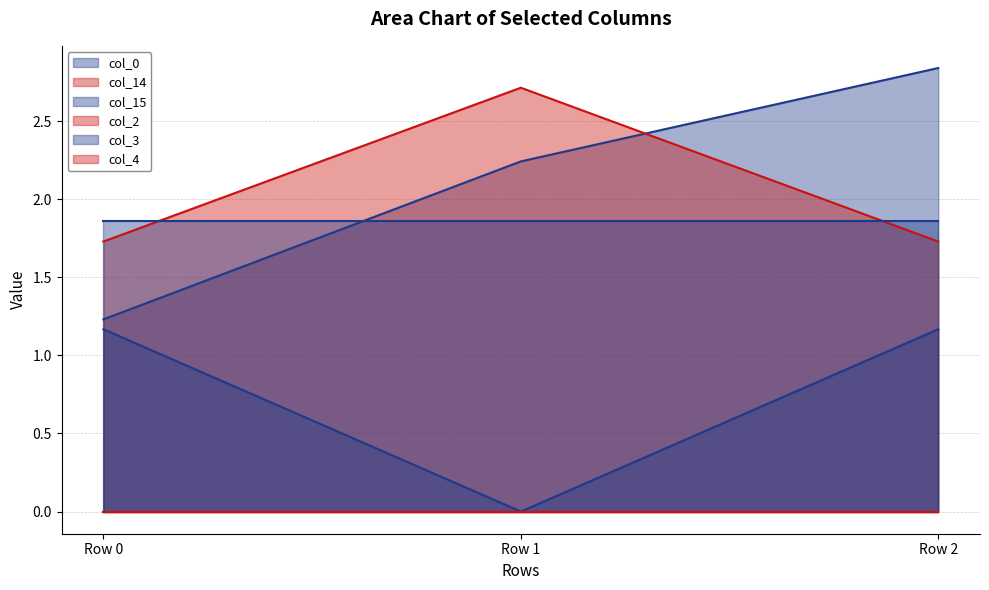

What is the total value across all series at Row 1?

6.8